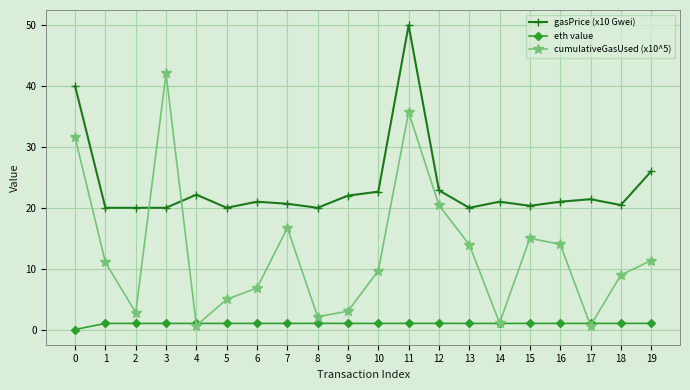

True or false: gasPrice (x10 Gwei) and eth value cross at least once.

False